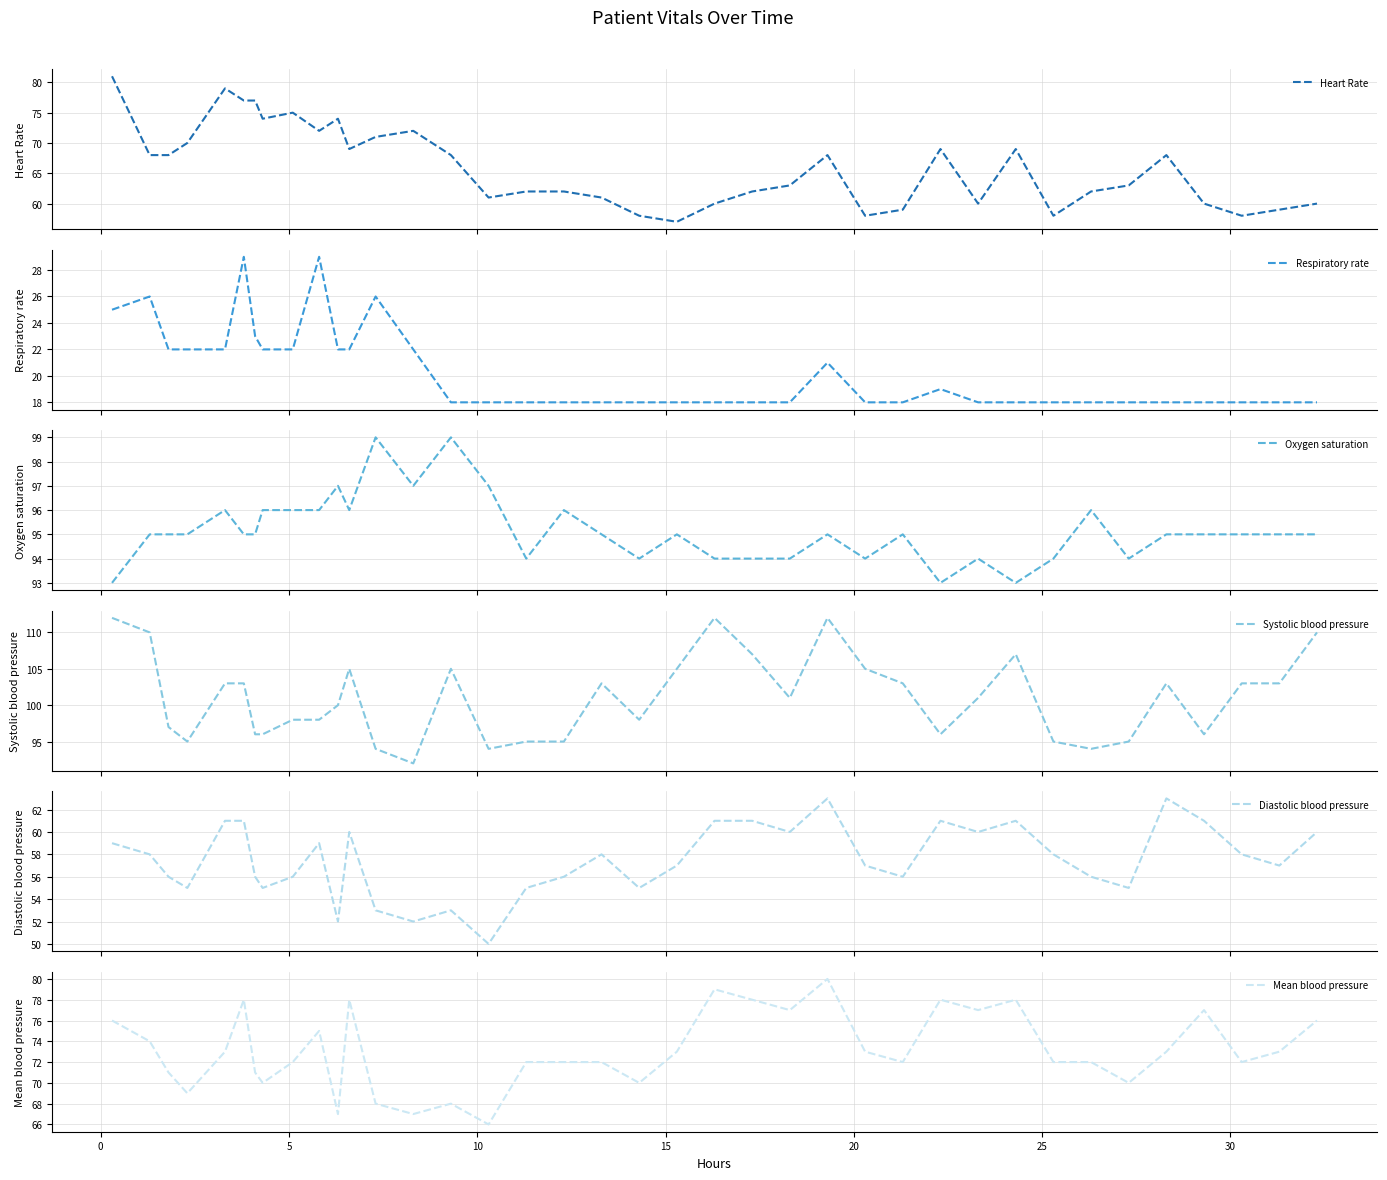

How many data points in Diastolic blood pressure are less than 58?

19